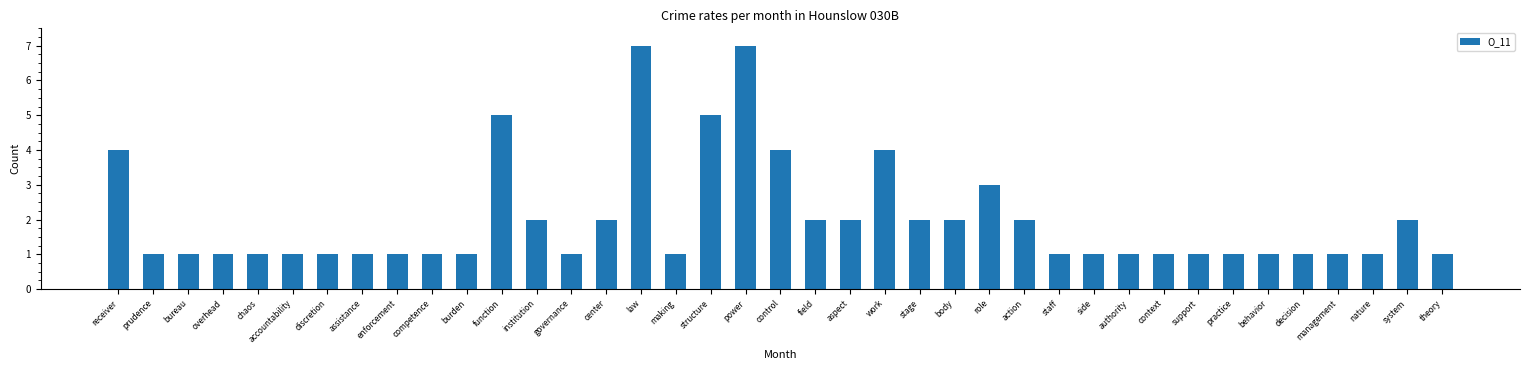

How many series are shown in this chart?

1